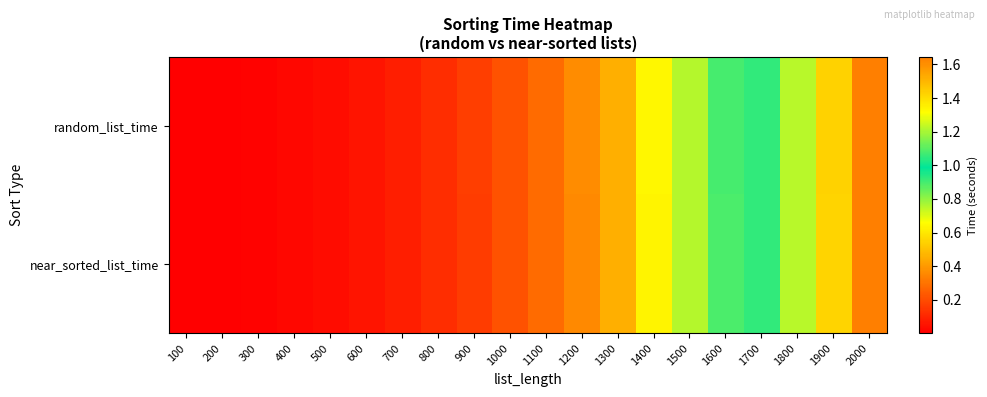

List the series in order of their peak value, highest first.

random_list_time, near_sorted_list_time